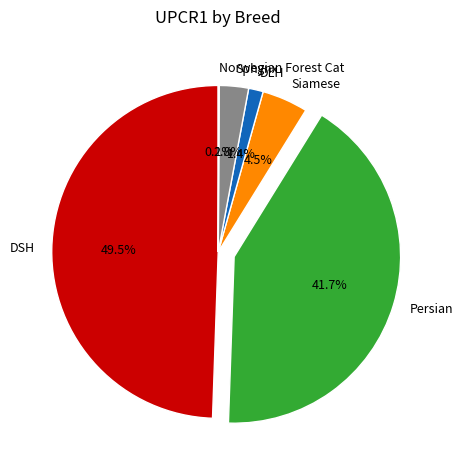

Is there a majority slice in this chart?

No